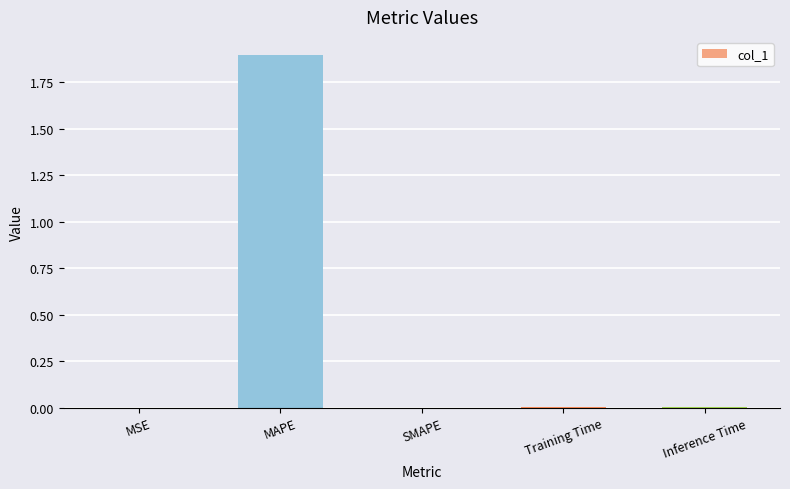

The chart shows a value of 1.9 at MAPE. True or false?

True